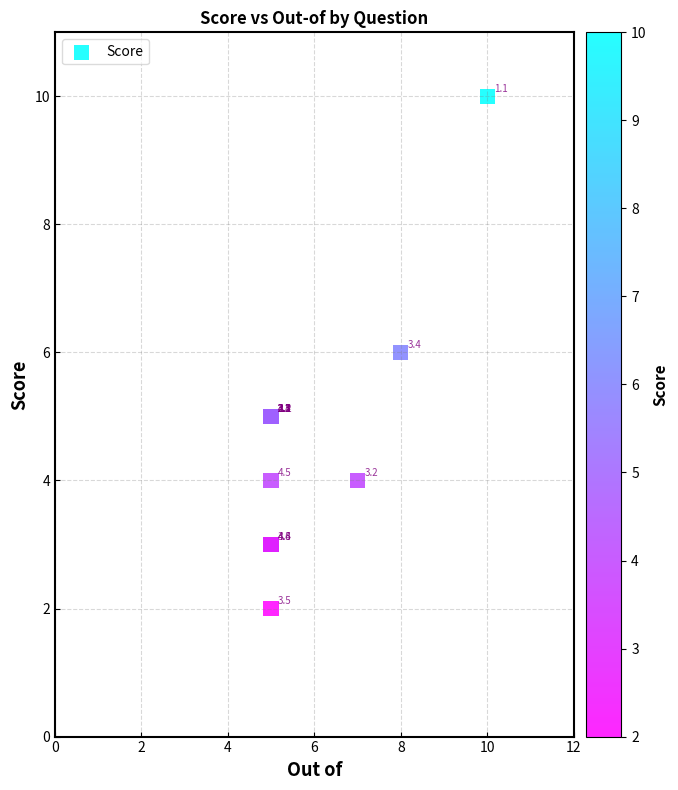

What Y value in the scatter plot is closest to 6?

6